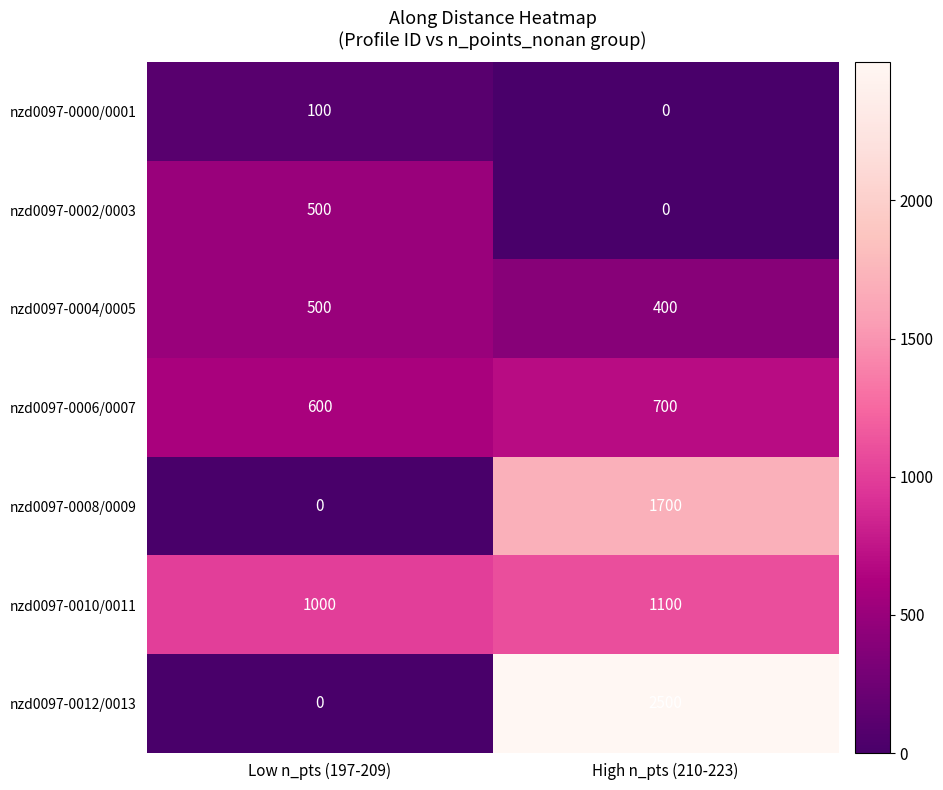

At which category is the sum across all series the highest?

High n_pts (210-223)